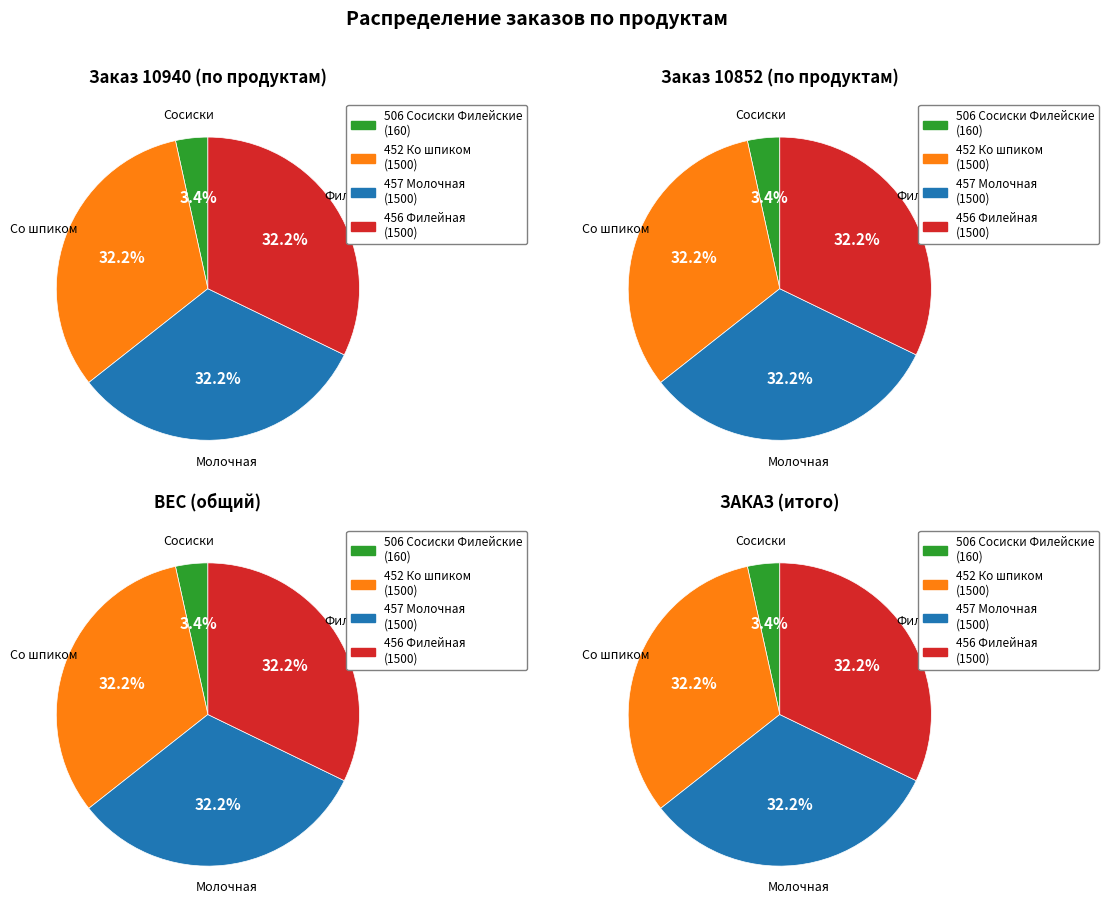

Do 3 and 2 together represent more than half of the pie?

Yes